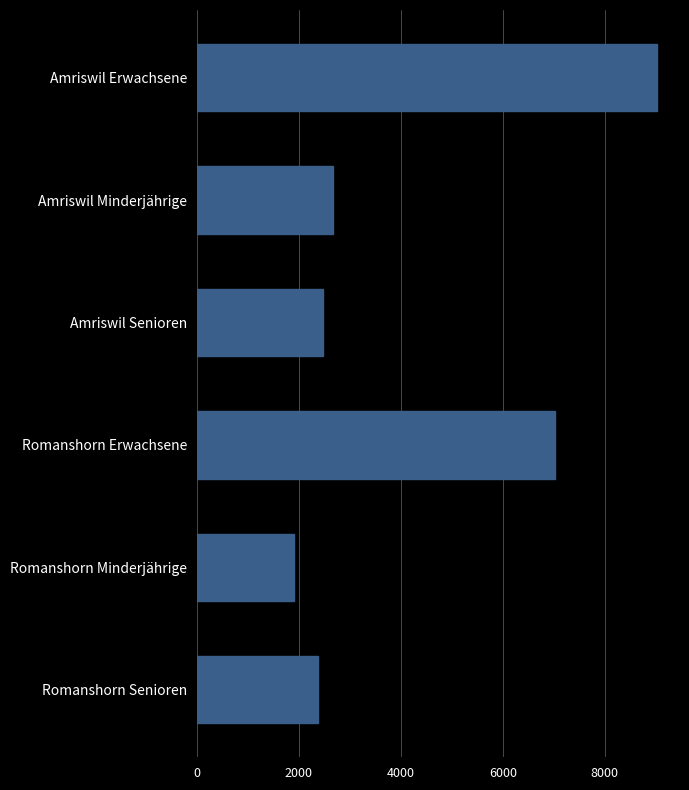

Where is the data nearest to the value 5460?

Romanshorn Erwachsene